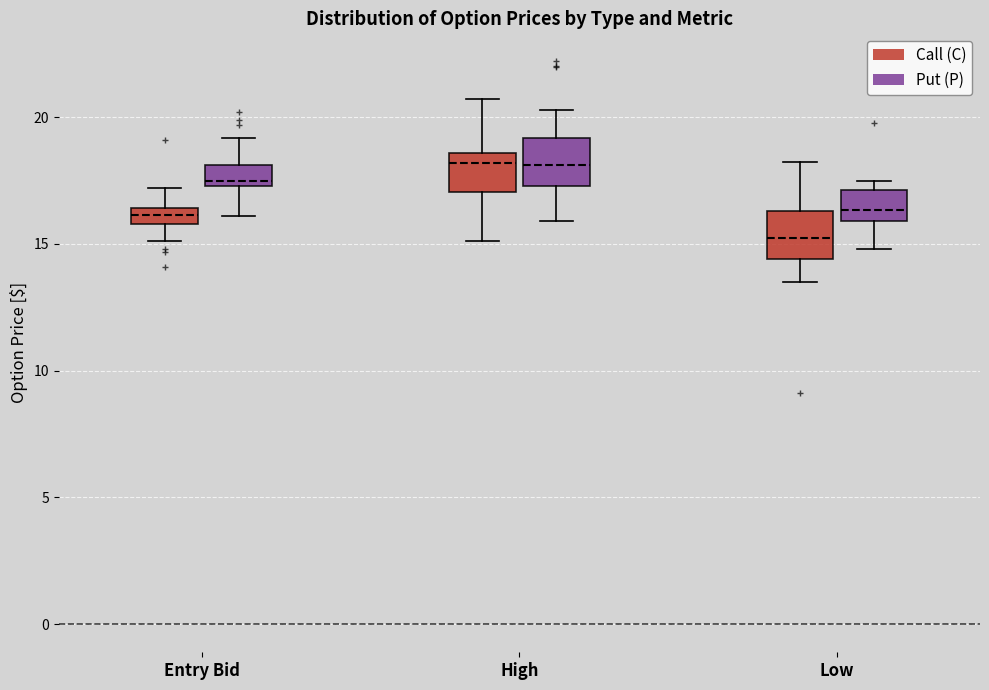

Where is the lower edge of the box for Entry Bid (Put (P)) on the y-axis? The values are not printed on the chart, so give them approximately, as read against the axis.

17.5